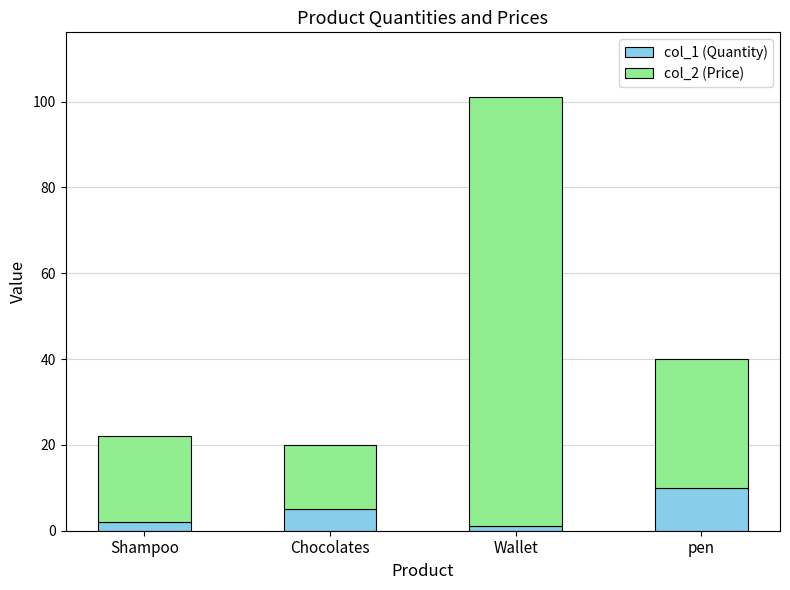

Reading right to left, list the values for the col_1 (Quantity) series.

pen=10	Wallet=1	Chocolates=5	Shampoo=2